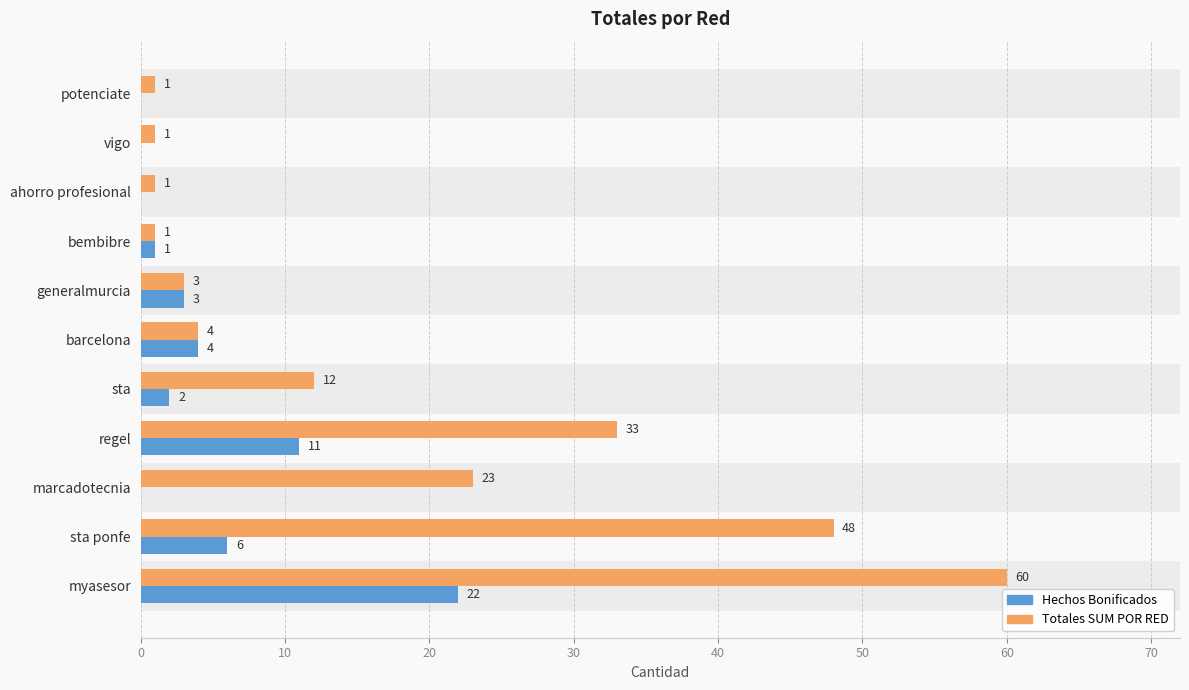

Between sta ponfe and ahorro profesional, which series saw the biggest shift?

Totales SUM POR RED